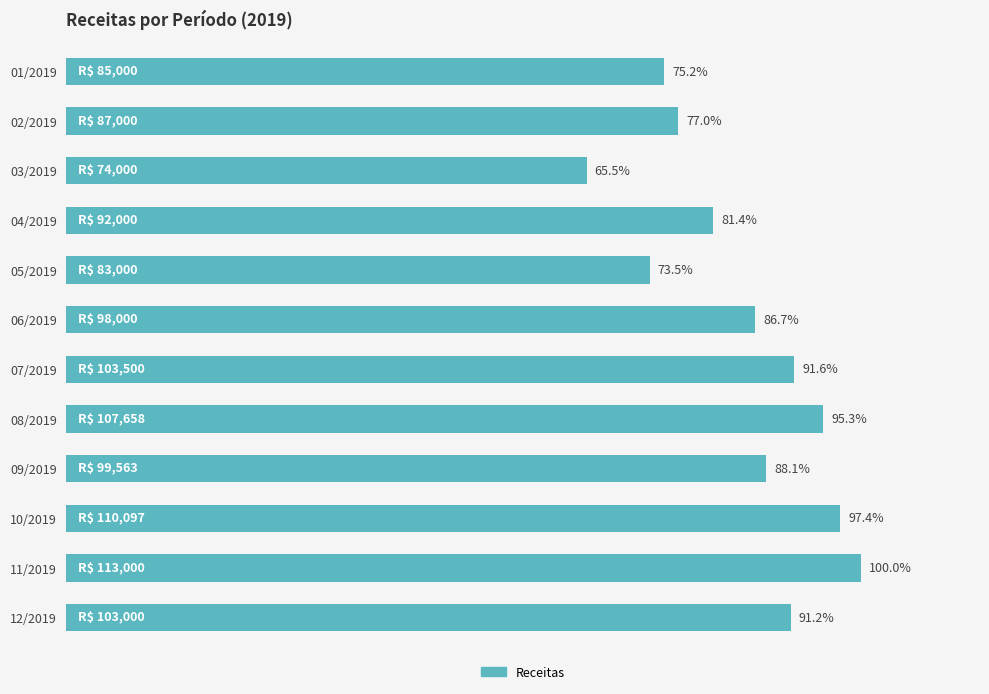

Which category has the highest value across all series?

11/2019